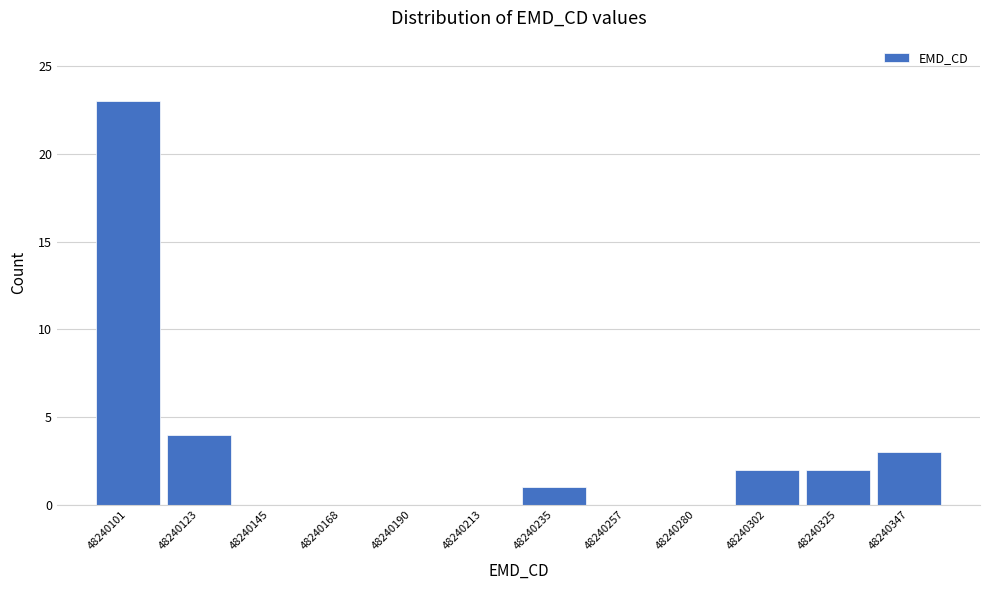

Reading left to right, extract all data points from this chart.

48240101=23	48240123=4	48240145=0	48240168=0	48240190=0	48240213=0	48240235=1	48240257=0	48240280=0	48240302=2	48240325=2	48240347=3